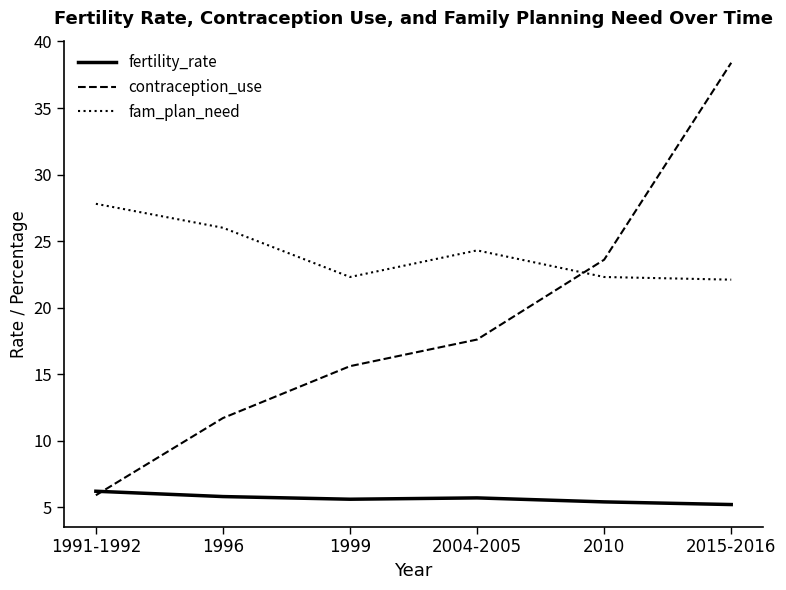

How many interior local peaks does the fertility_rate series have?

1